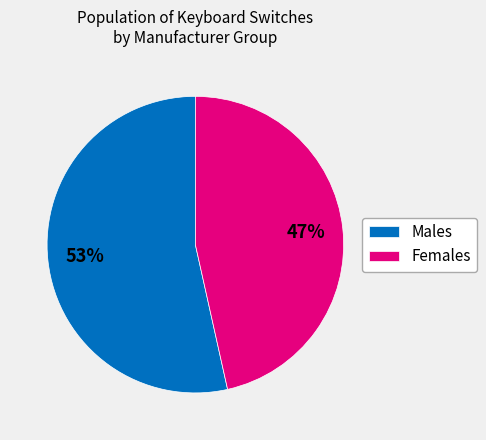

True or false: Females accounts for 47% of the total.

True